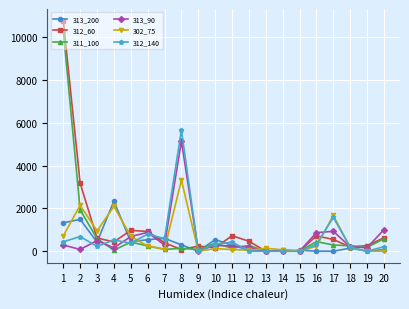

What is the value of the 311_100 point at the 3rd from the left?

589